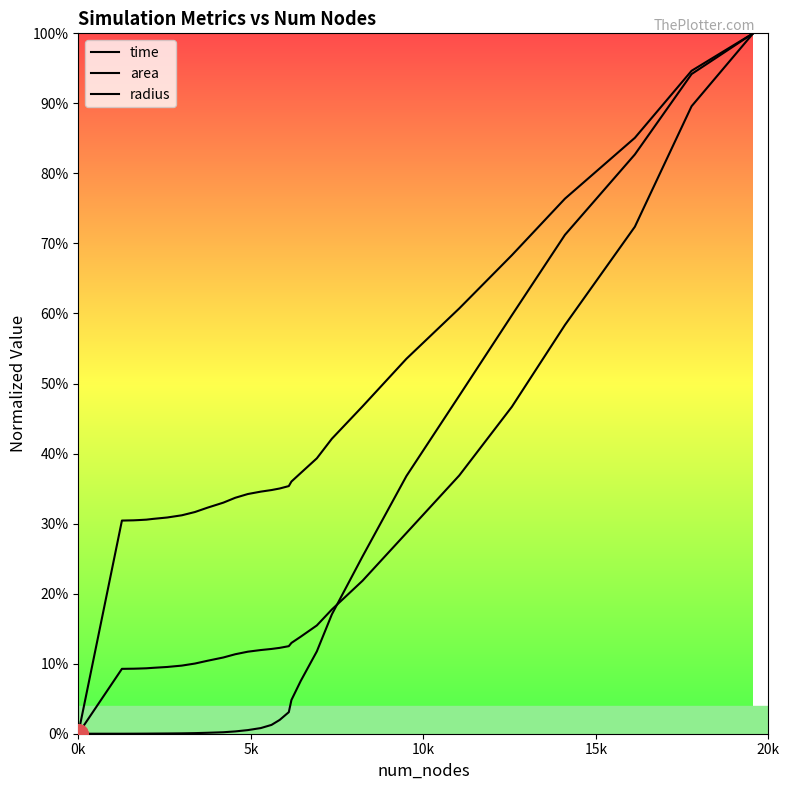

How many lines are shown in the chart?

3